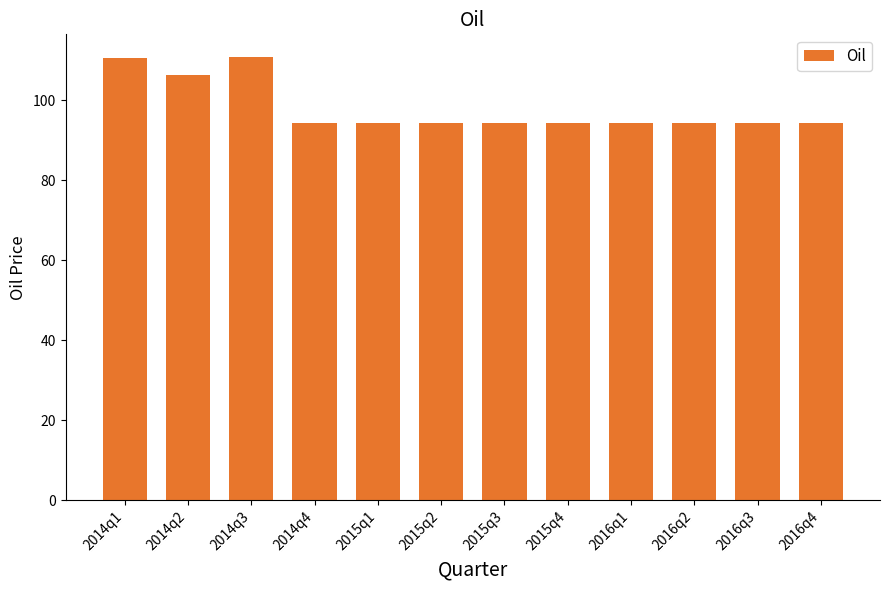

The value at 2015q3 is 94.3. True or false?

True